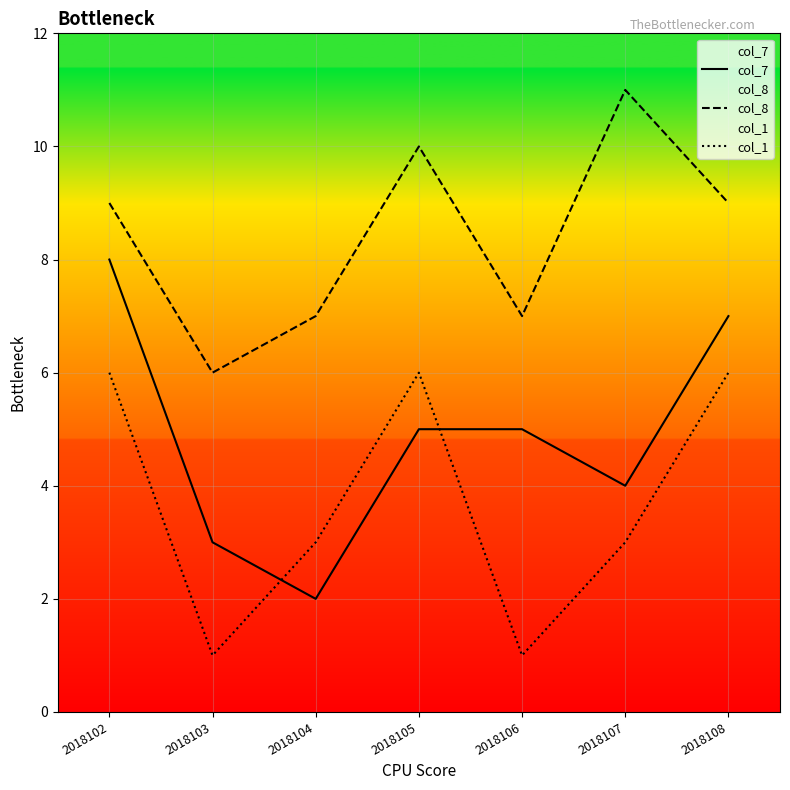

Does the chart display data point markers on the line(s)?

No